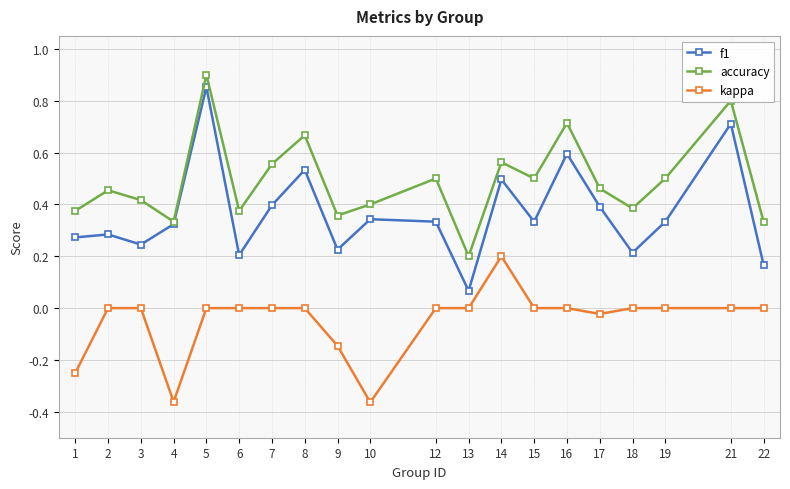

The value of accuracy at 14 is 0.6. True or false?

True